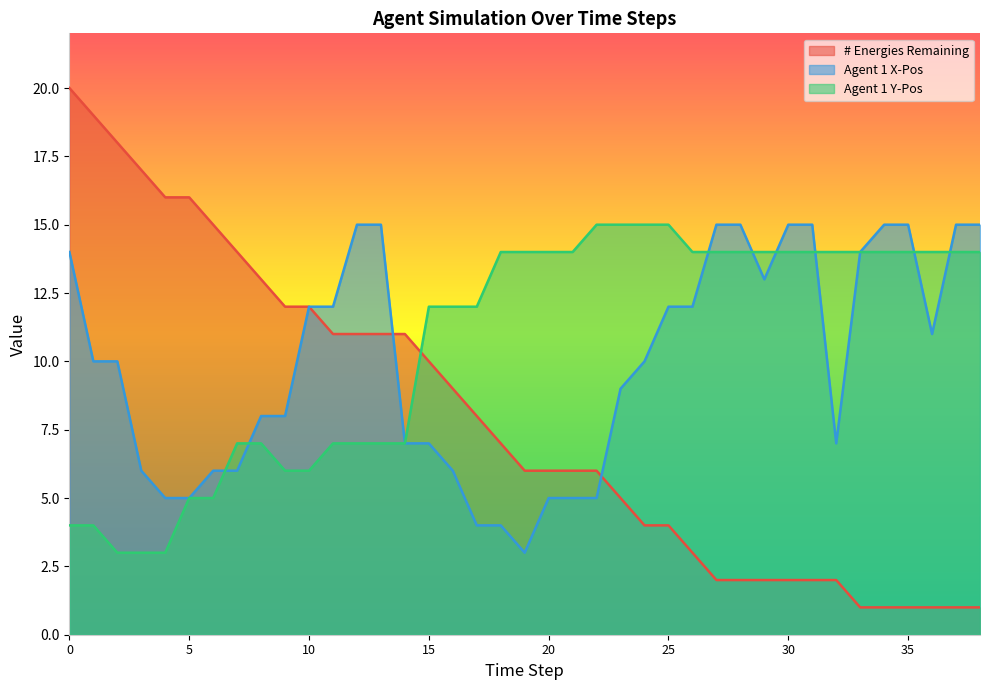

Reading right to left, list all the values displayed in this chart.

# Energies Remaining: 1	1	1	1	1	1	2	2	2	2	2	2	3	4	4	5	6	6	6	6	7	8	9	10	11	11	11	11	12	12	13	14	15	16	16	17	18	19	20
Agent 1 X-Pos: 15	15	11	15	15	14	7	15	15	13	15	15	12	12	10	9	5	5	5	3	4	4	6	7	7	15	15	12	12	8	8	6	6	5	5	6	10	10	14
Agent 1 Y-Pos: 14	14	14	14	14	14	14	14	14	14	14	14	14	15	15	15	15	14	14	14	14	12	12	12	7	7	7	7	6	6	7	7	5	5	3	3	3	4	4